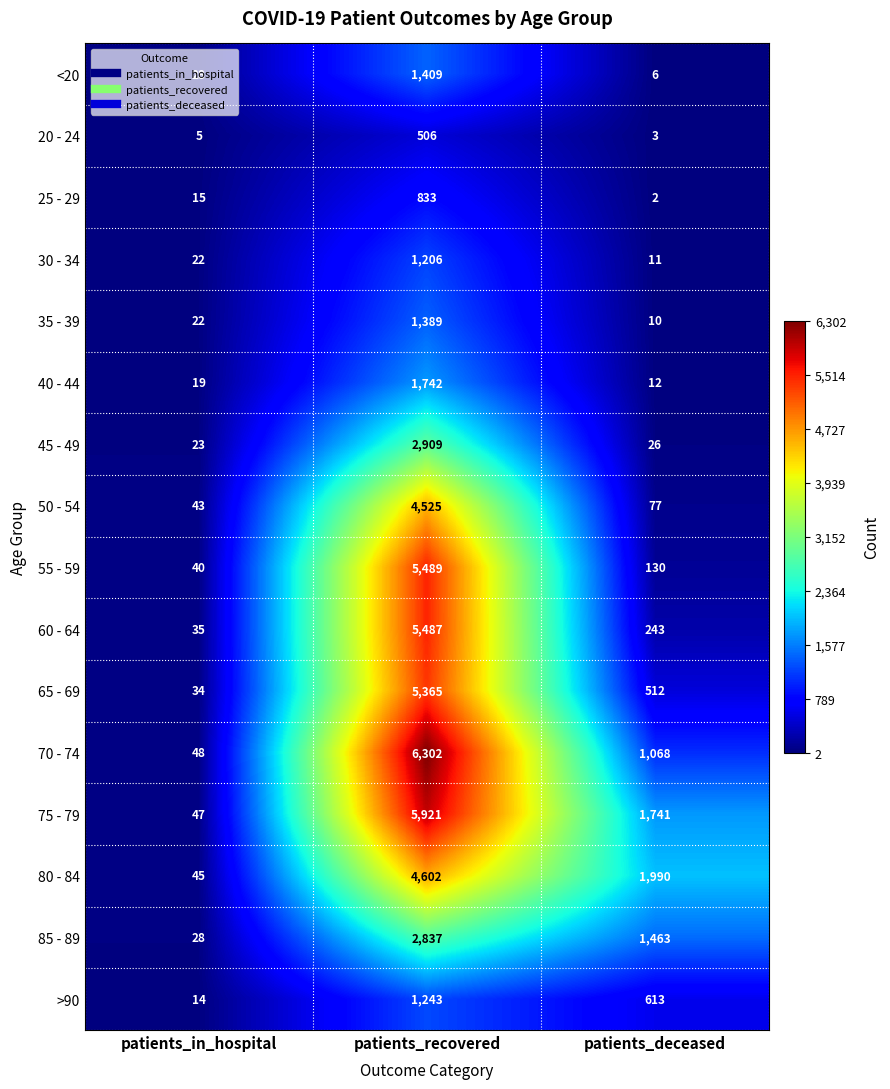

What is the difference between the 65 - 69 values at patients_in_hospital and patients_recovered?

5331